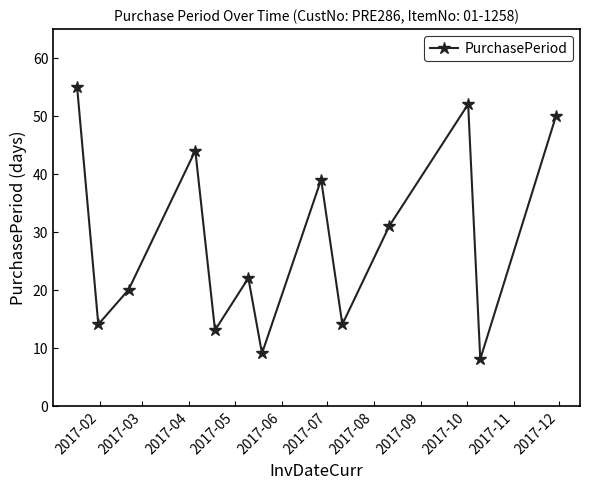

What is the greatest value displayed?

55